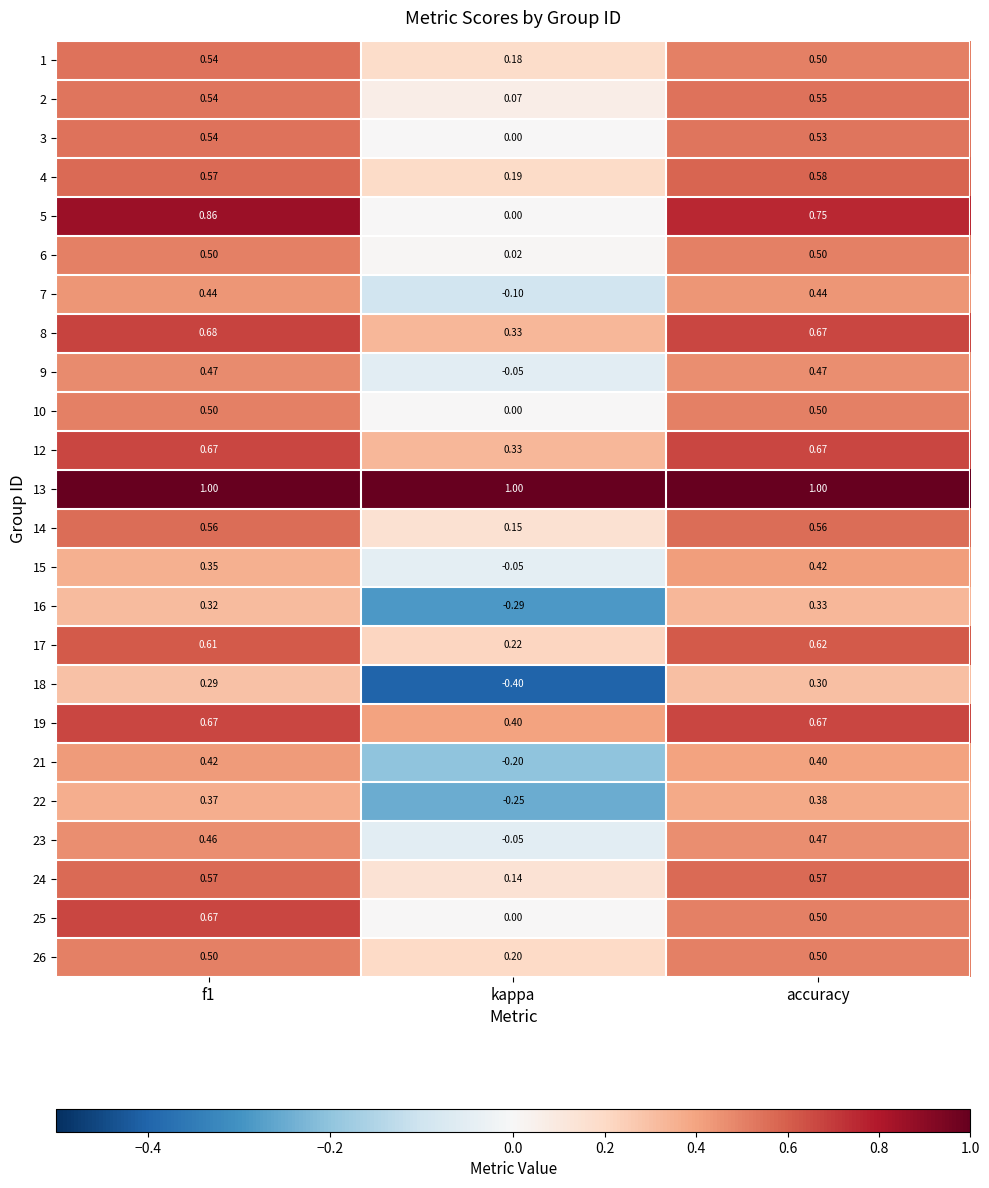

Which series has the largest range (max minus min)?

5